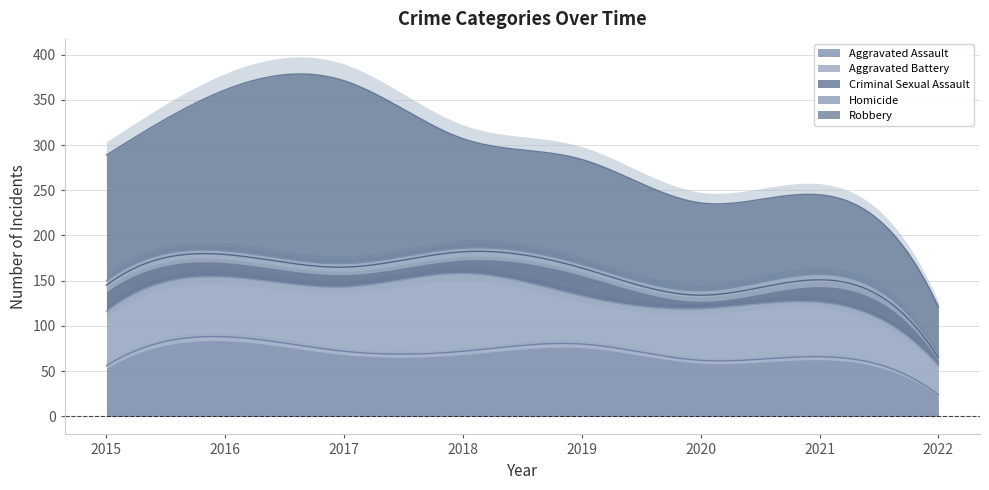

Rank the categories by Aggravated Battery value from lowest to highest.

2022, 2019, 2020, 2015, 2021, 2016, 2017, 2018